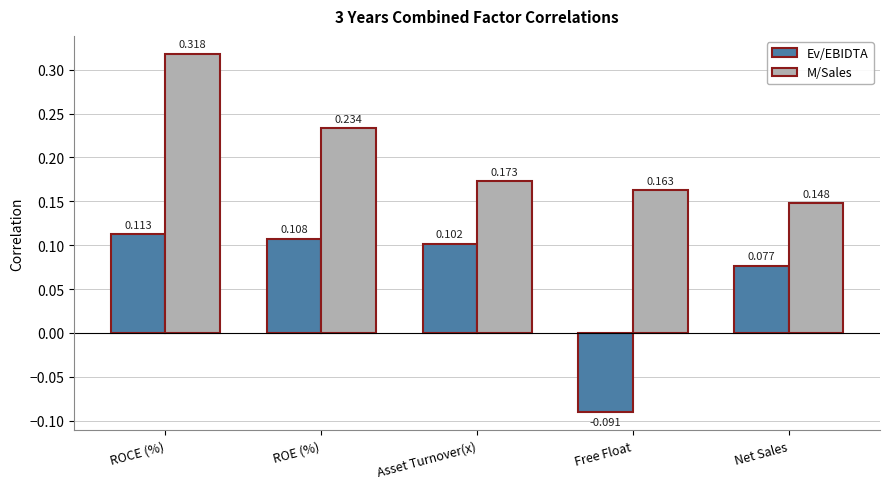

List the series in order of their peak value, lowest first.

Ev/EBIDTA, M/Sales